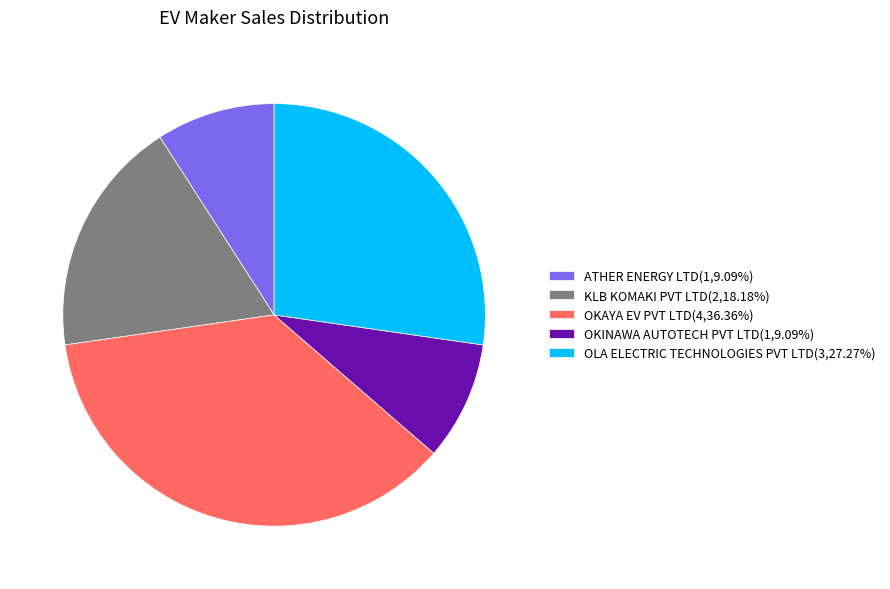

Does KLB KOMAKI PVT LTD(2,18.18%) represent more than half of the total?

No